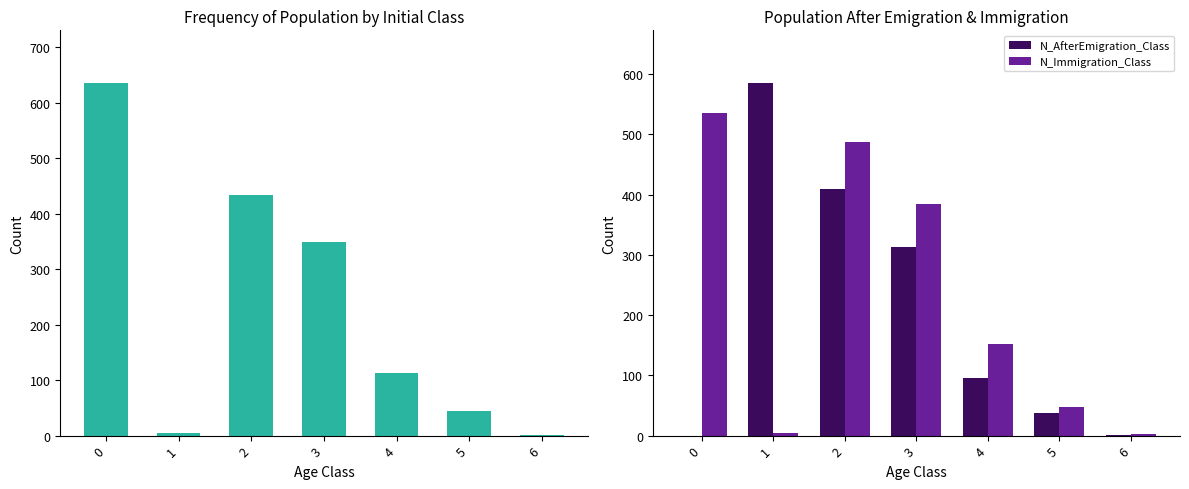

The value of N_Initial_Class at 6 is 2. True or false?

False